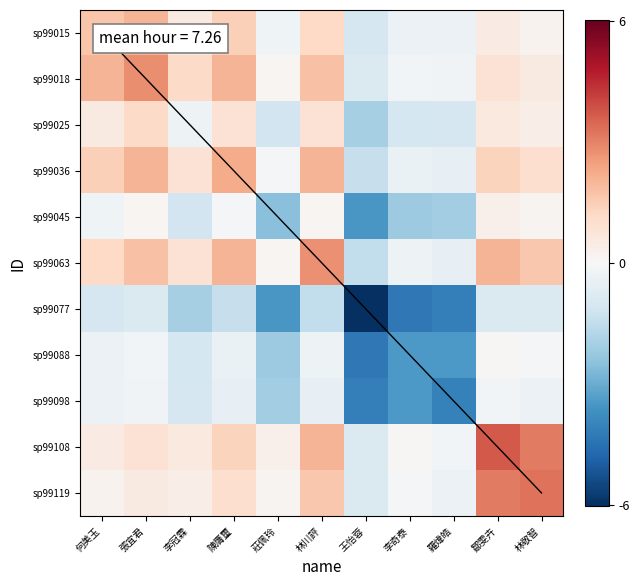

At which category does the chart reach its minimum across all series?

王怡蓉